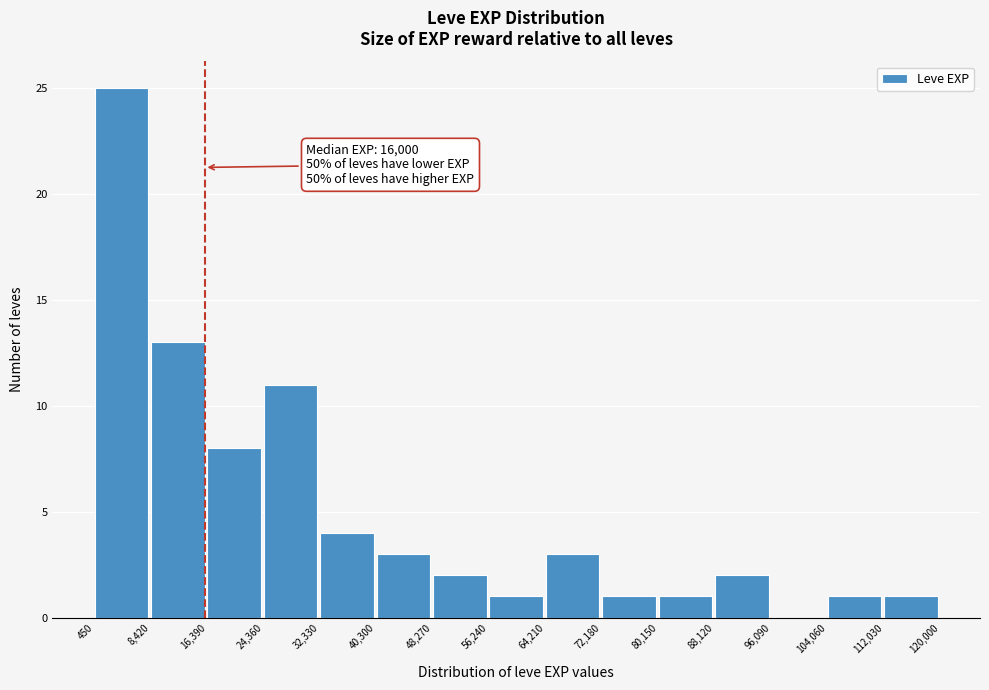

Over which range of the x-axis is the bar tallest?

450 to 8,420